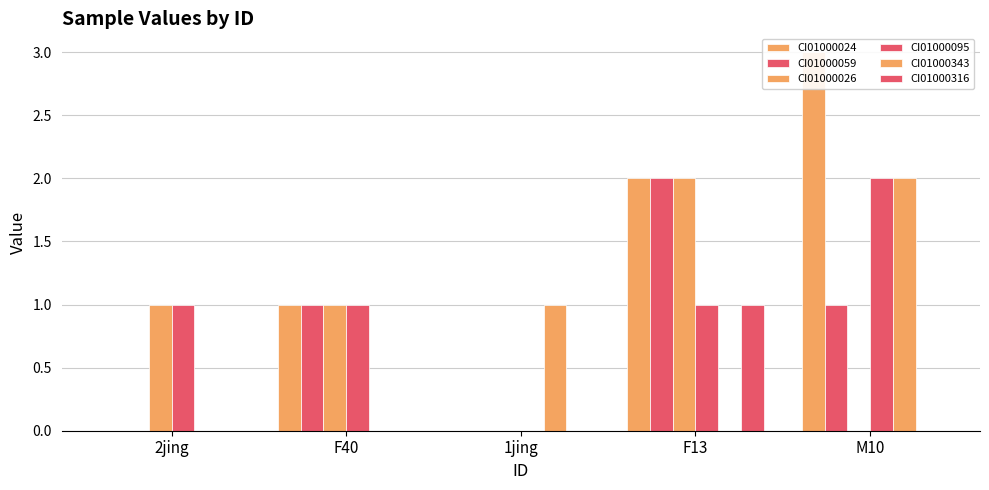

What is the greatest value displayed?

3